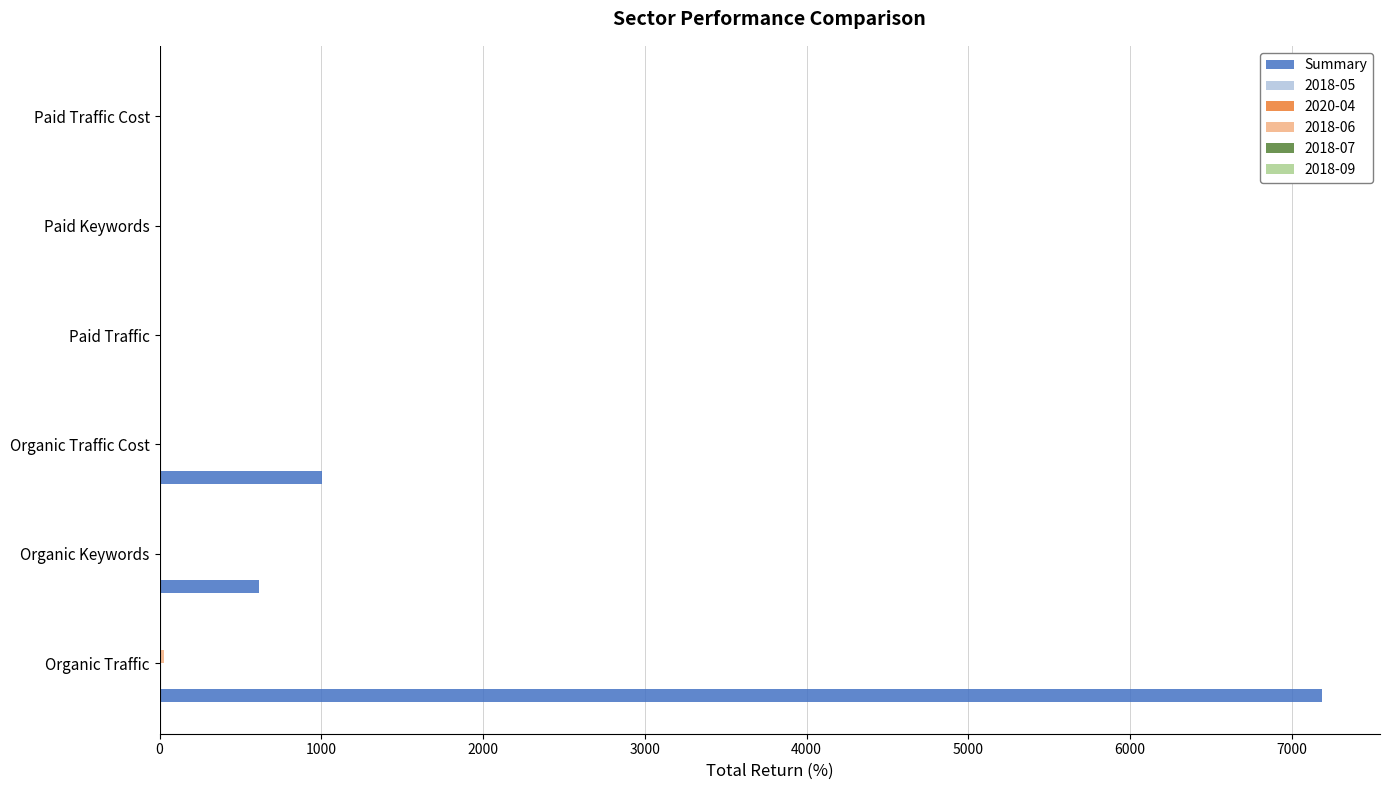

What is the sum of all Summary values?

8804